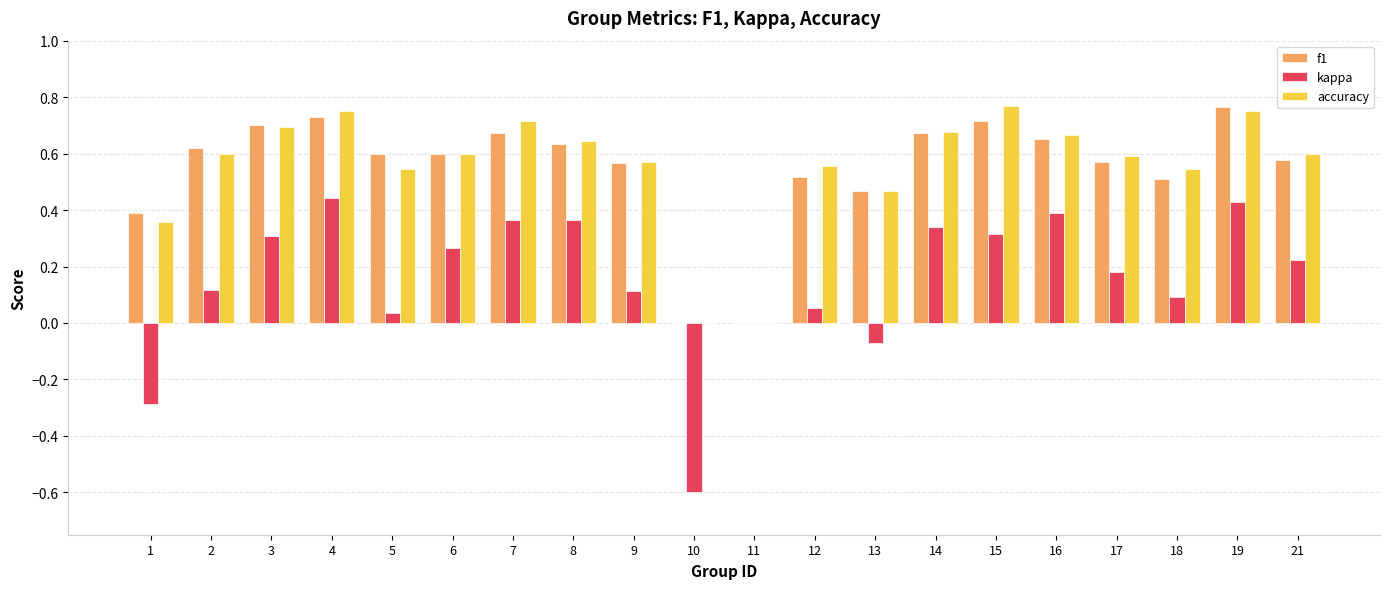

What is the sum of all f1 values?

11.0